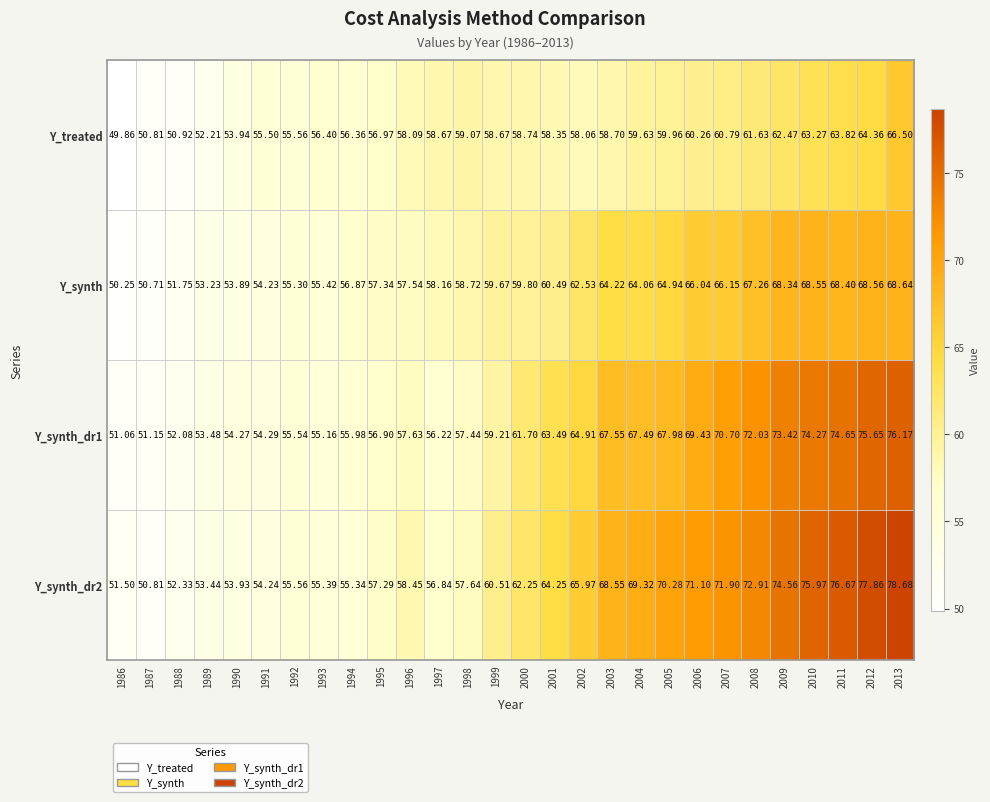

Is the value of Y_synth_dr1 at 1987 greater than the value of Y_treated at 1990?

No